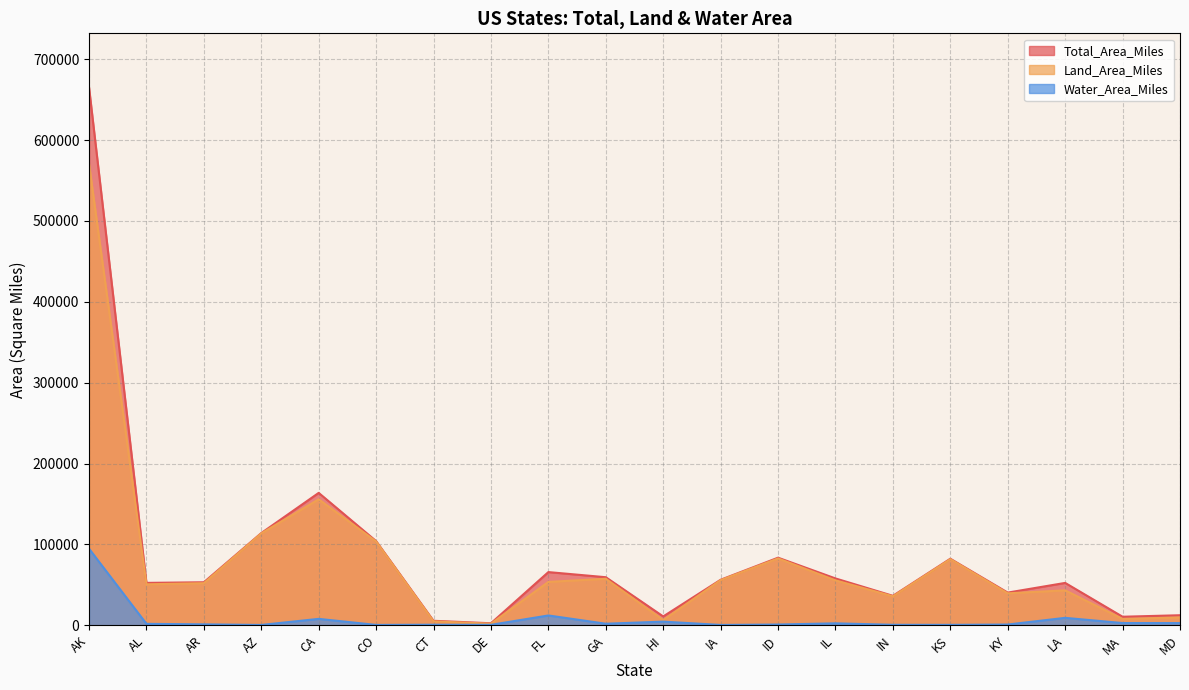

At which label does Land_Area_Miles reach its peak?

AK